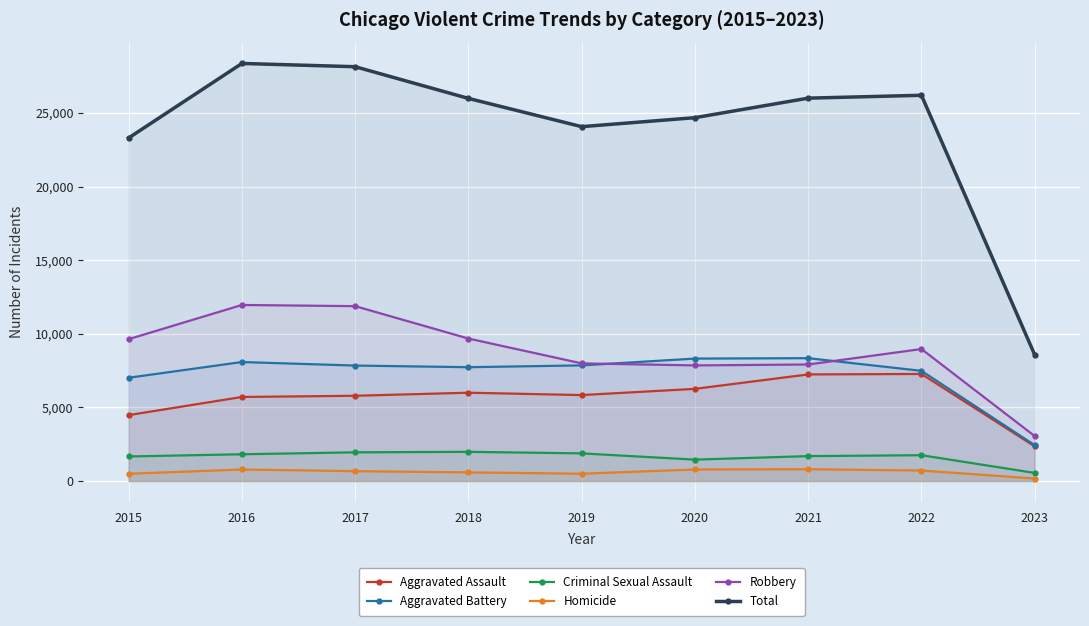

What is the approximate value of Aggravated Assault at 2022?

7275